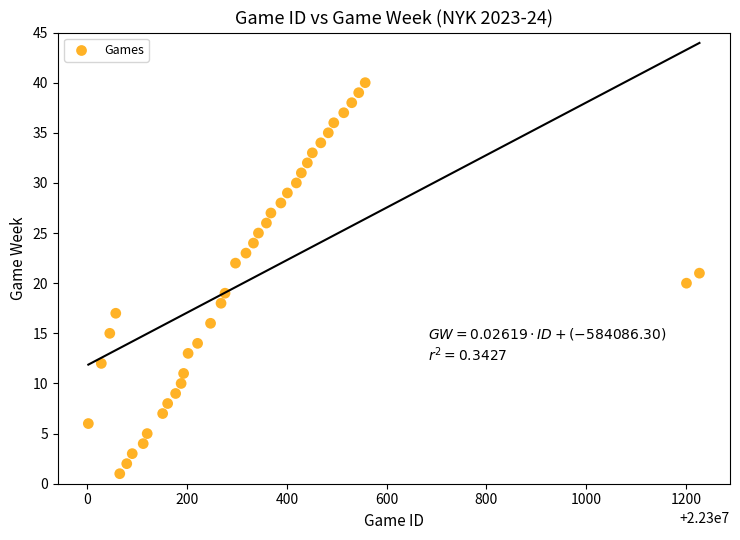

What is the range of Y values (max minus min)?

39